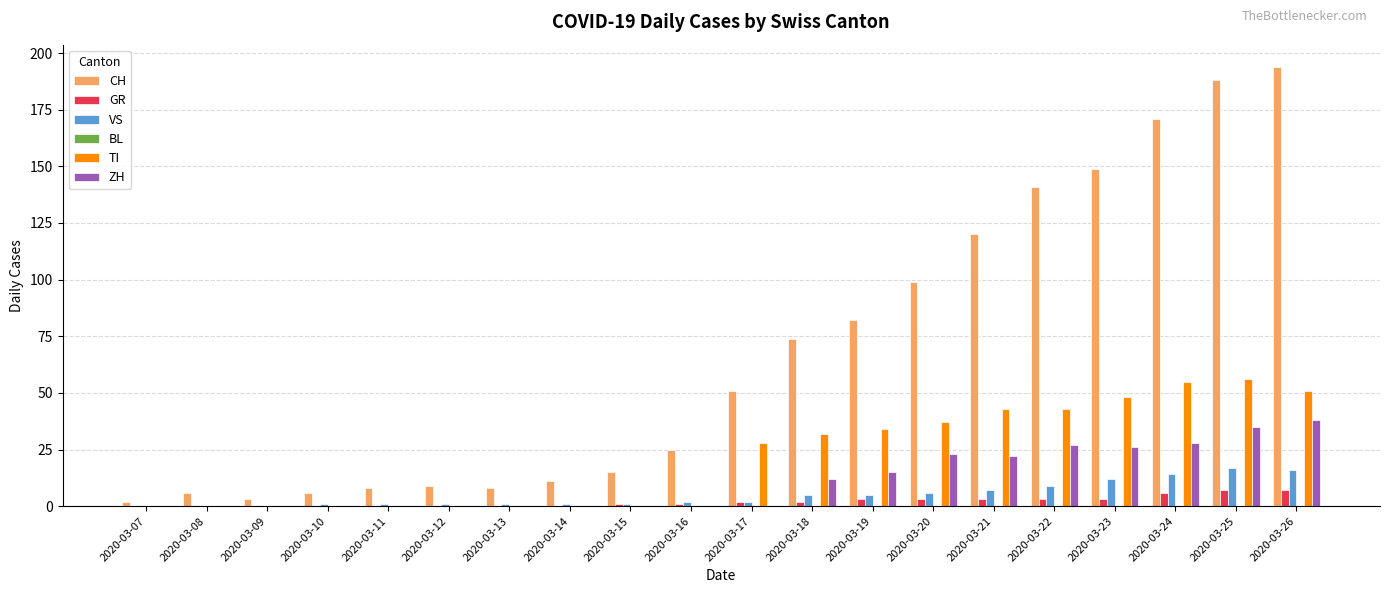

What is the highest value of the ZH series?

38